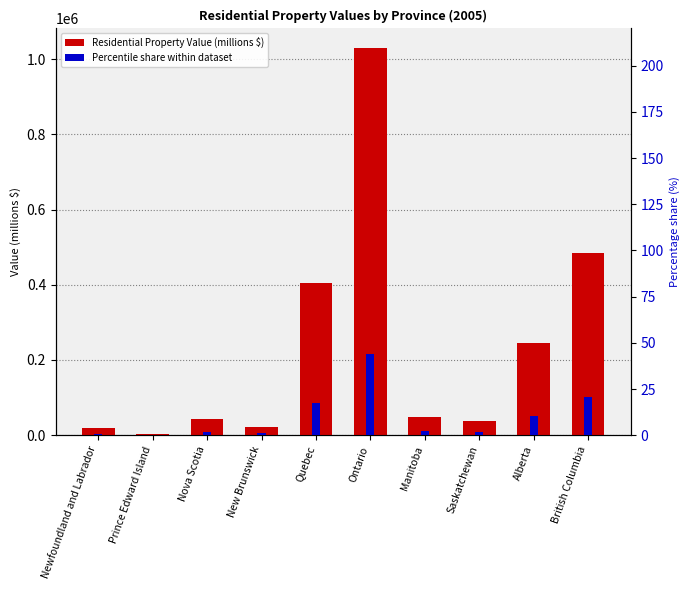

What is the label of the 10th bar from the right?

Newfoundland and Labrador